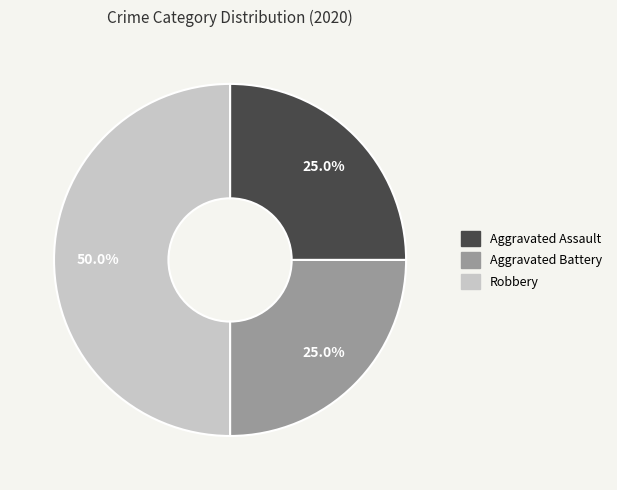

Which category has the biggest portion of the pie?

Robbery